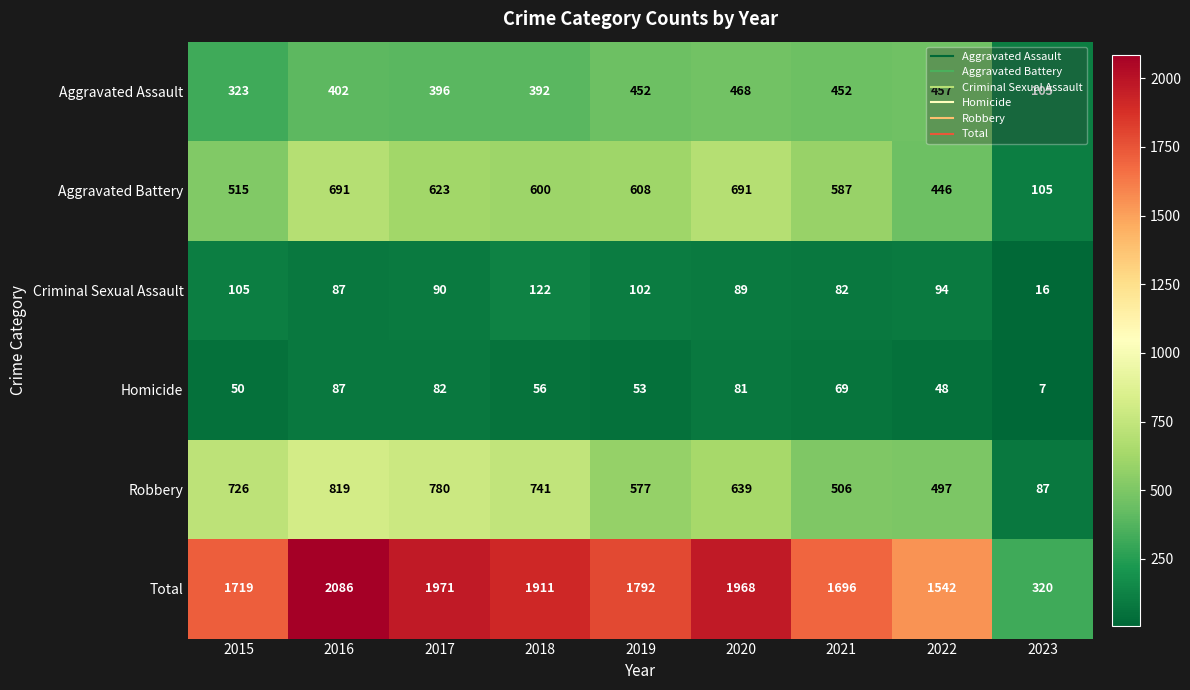

What is the approximate value of Homicide at 2021?

69